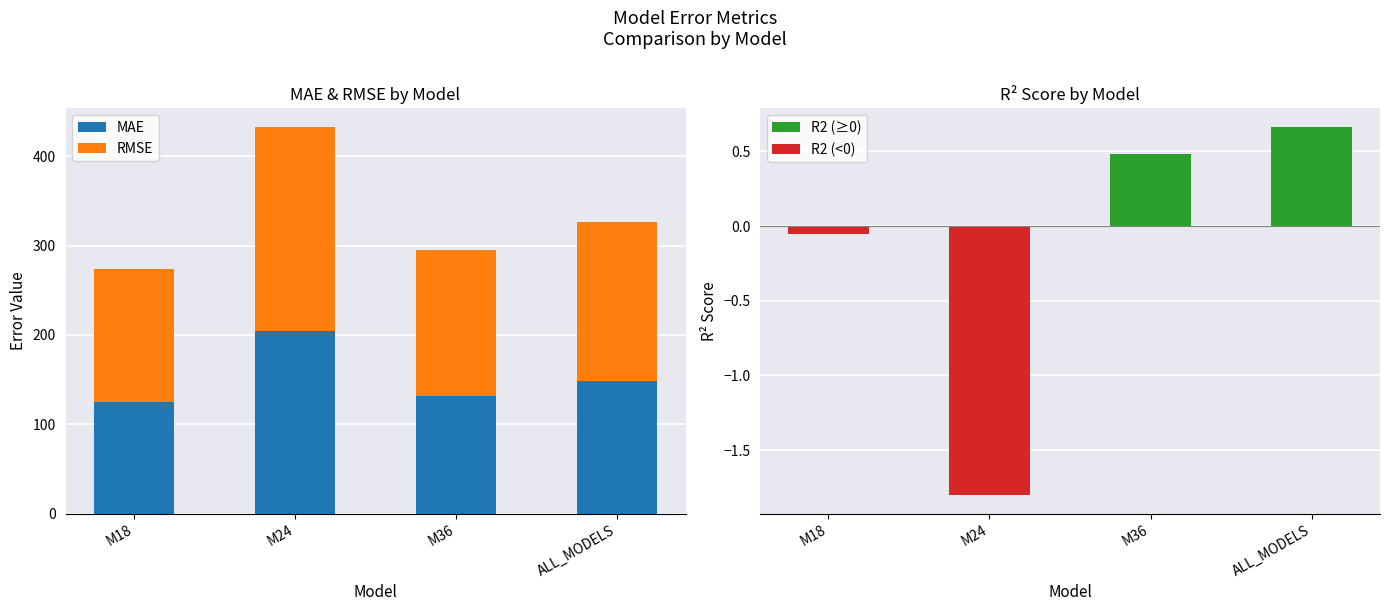

What are all the series names shown in the legend?

MAE, RMSE